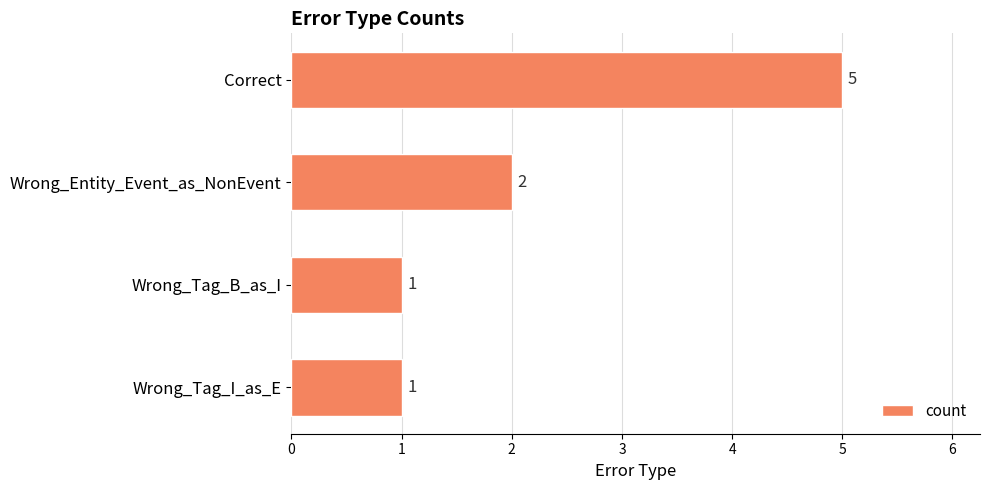

What is the sum of all values?

9